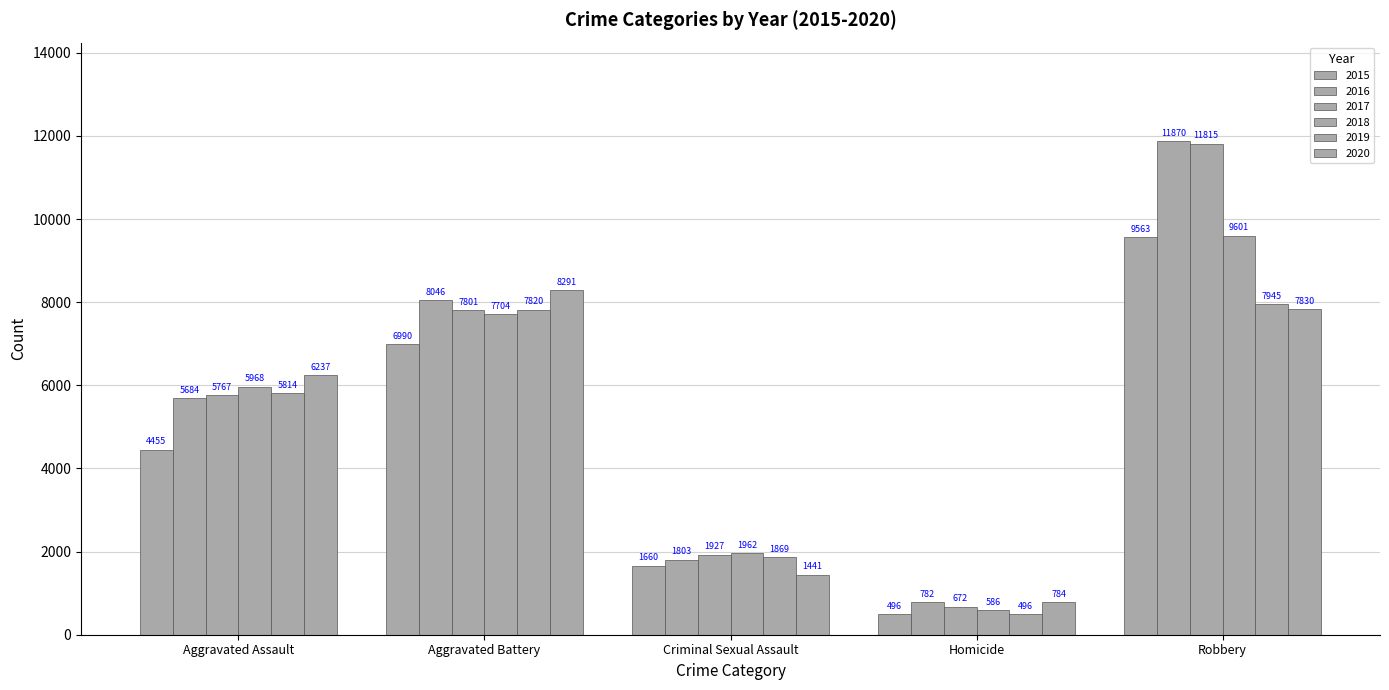

At how many categories does at least one series exceed 2371?

3